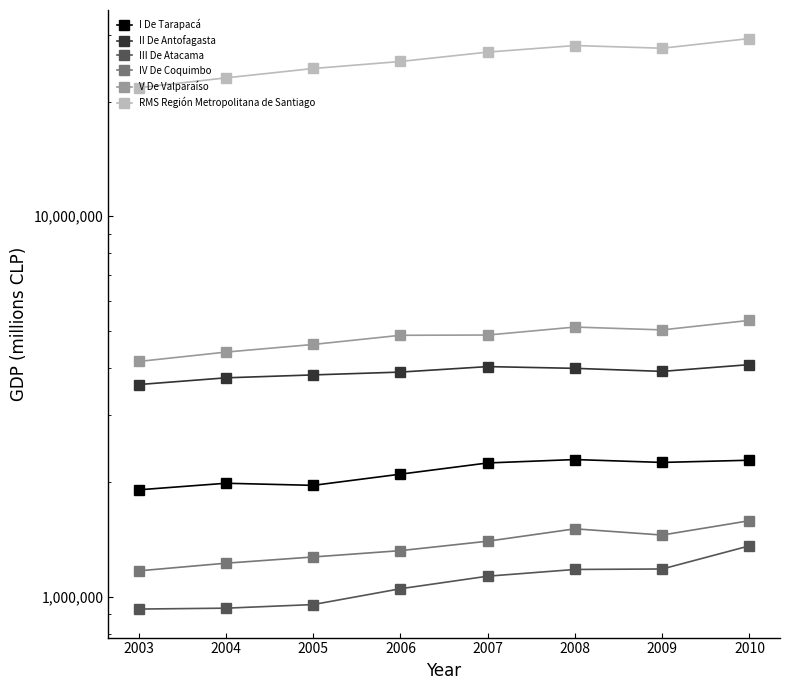

Where does the IV De Coquimbo series first go above 1399550?

2008